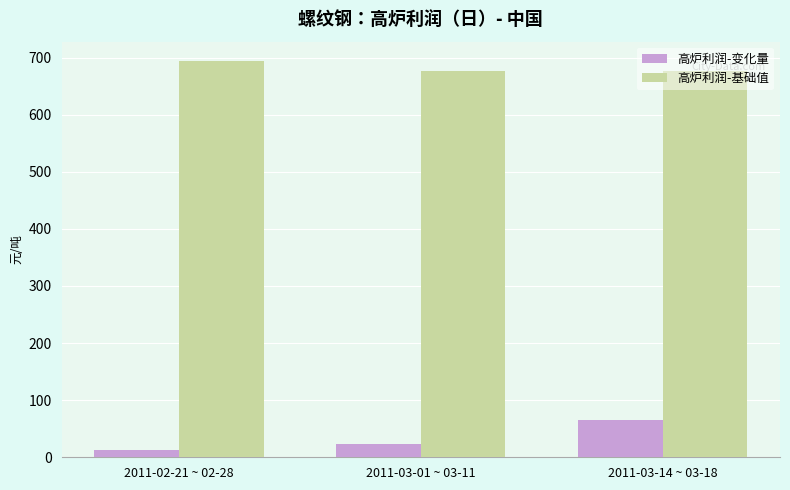

The value of 高炉利润-变化量 at 2011-03-14 ~ 03-18 is 113.0. True or false?

False